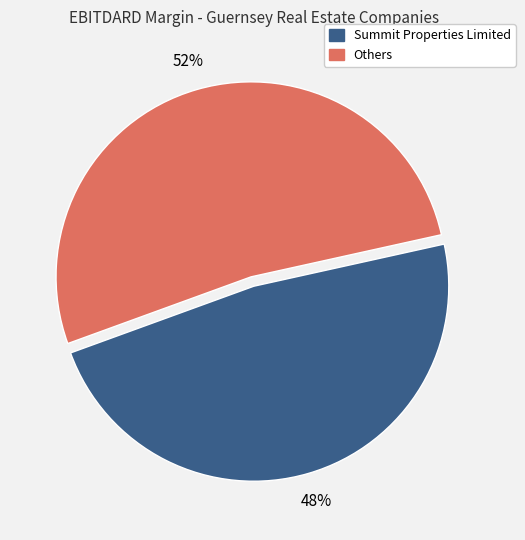

How many segments does this pie chart have?

2